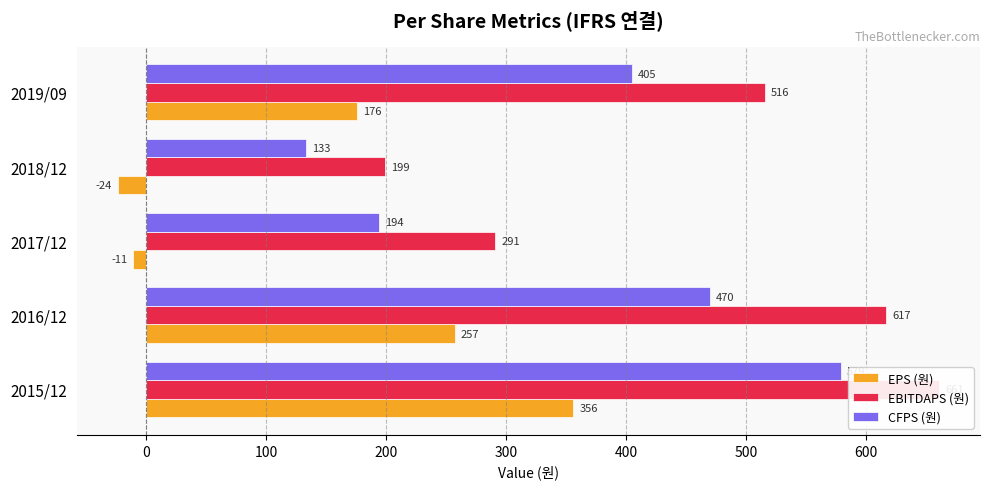

List the series in order of their peak value, highest first.

EBITDAPS (원), CFPS (원), EPS (원)